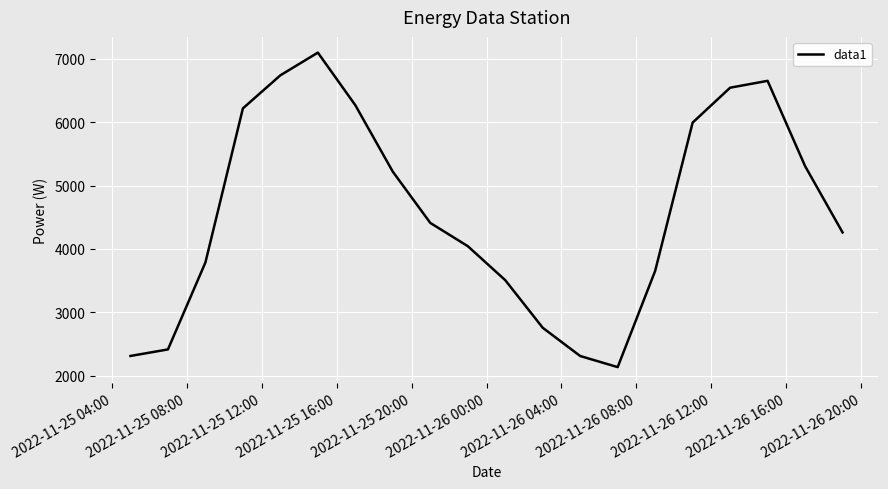

What is the greatest value displayed?

7097.6